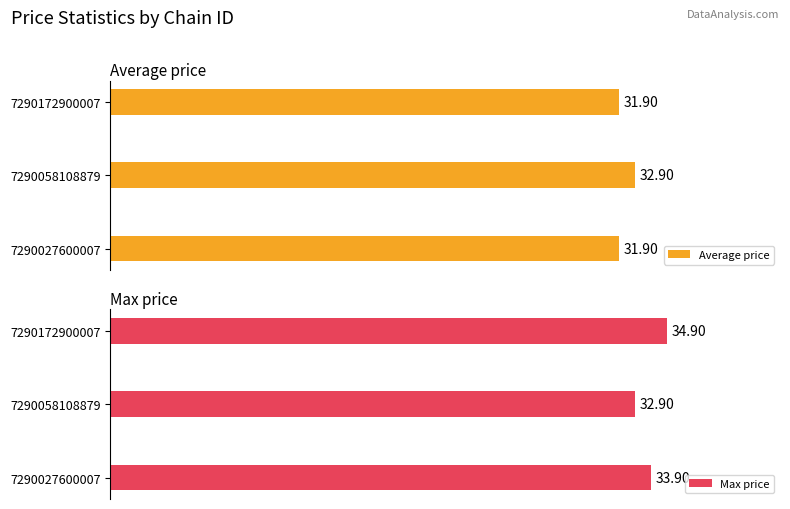

What is the average value of the Max price series?

33.9